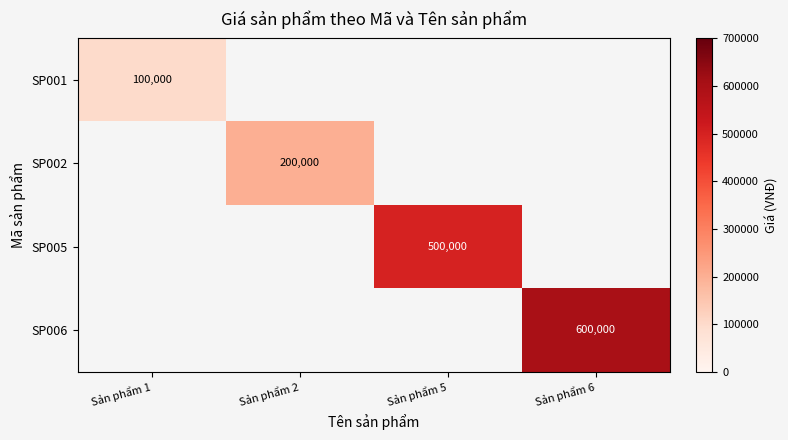

The value of SP002 at Sản phẩm 2 is 51330. True or false?

False